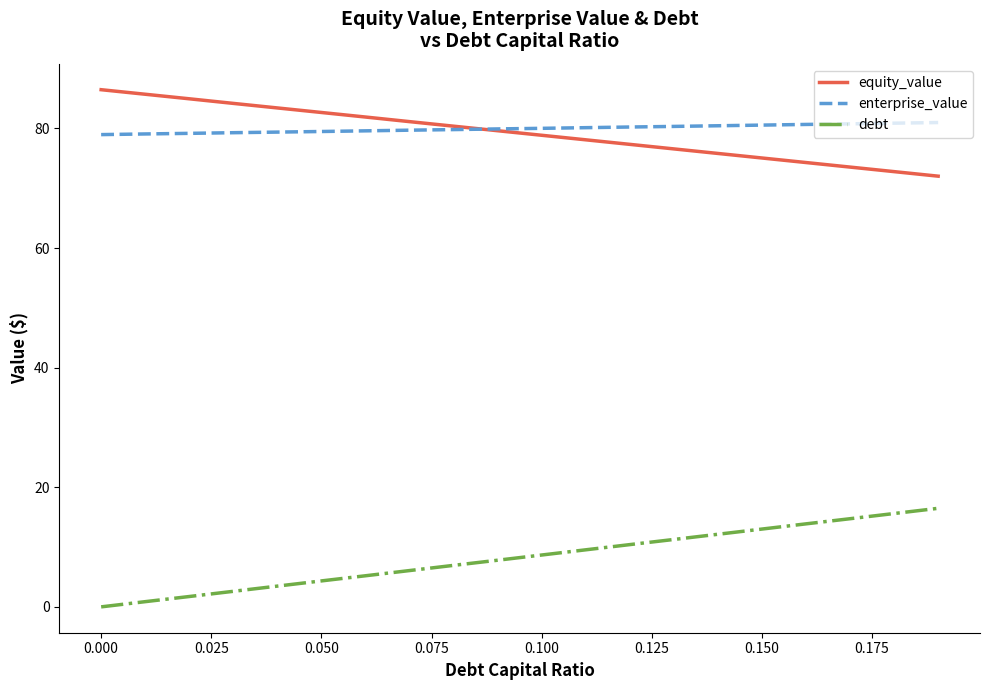

What is the difference between the second highest and second lowest values in the equity_value series?

12.9